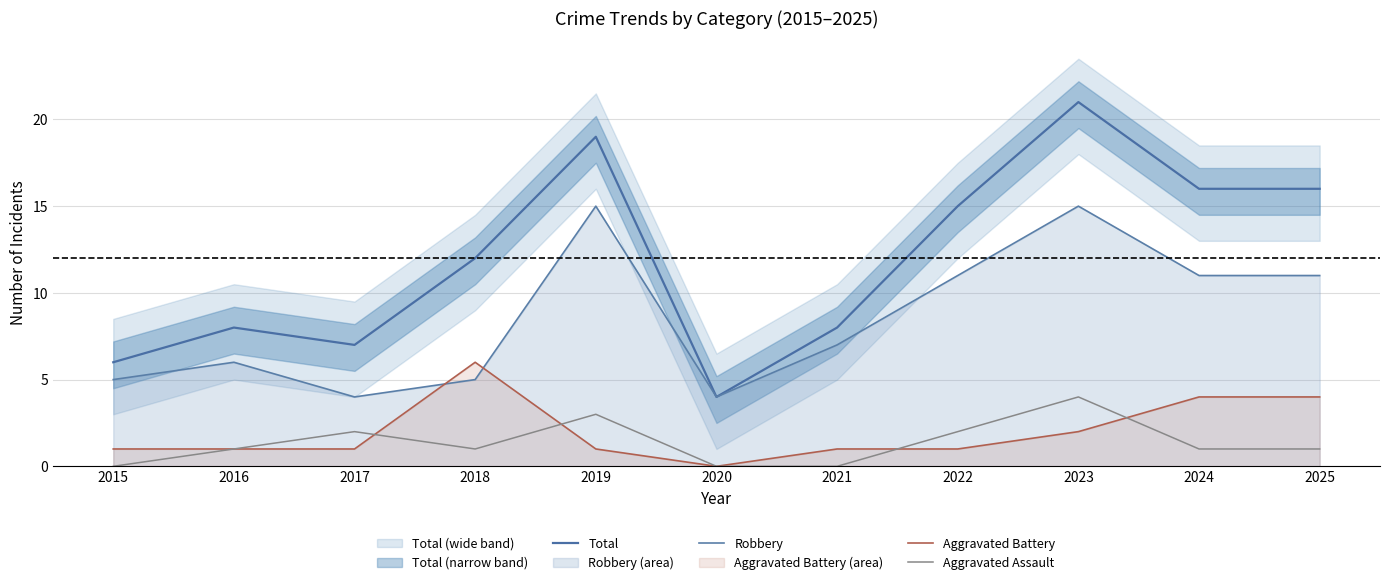

After their last crossing, which series has the higher values: Aggravated Battery or Aggravated Assault?

Aggravated Battery